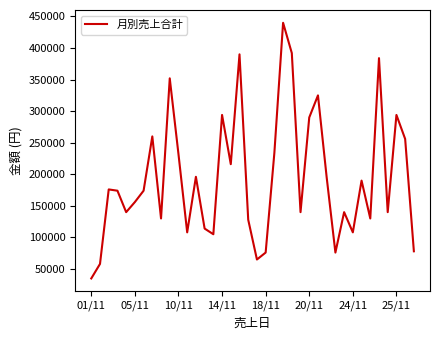

What is the maximum value shown in the chart?

440000